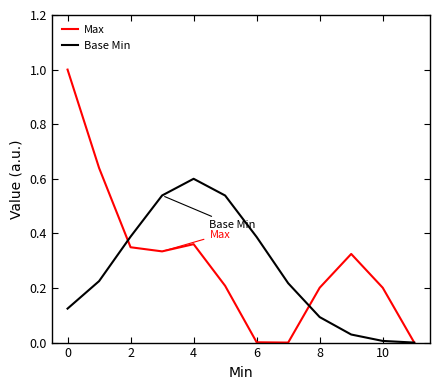

Which series has the largest range (max minus min)?

Max